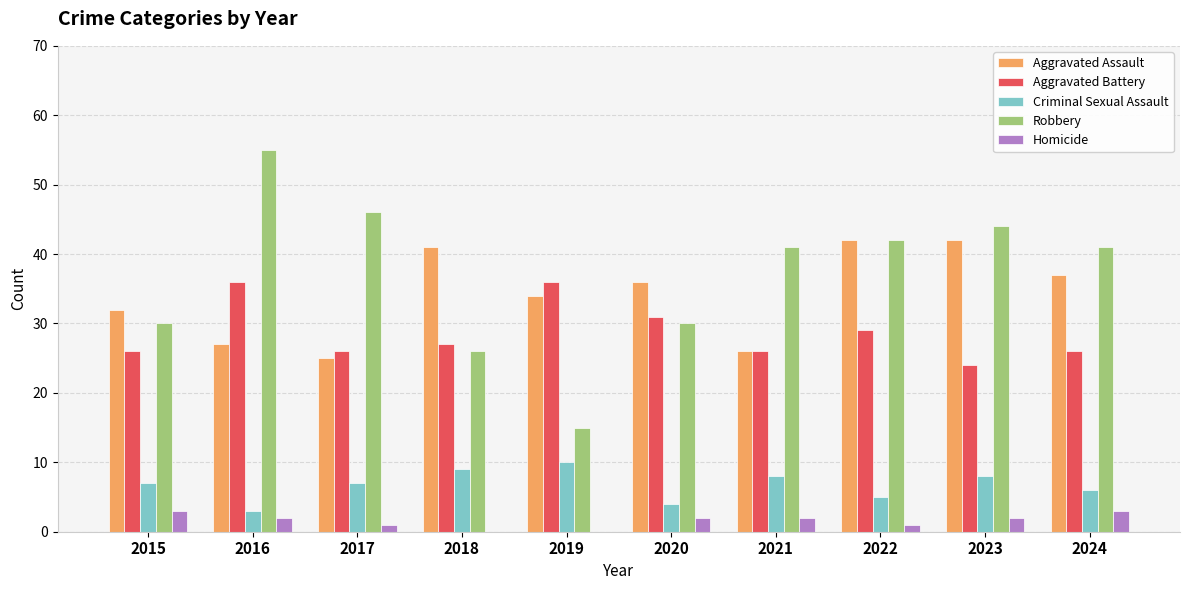

Are the bars grouped side by side (vs. stacked)?

Yes